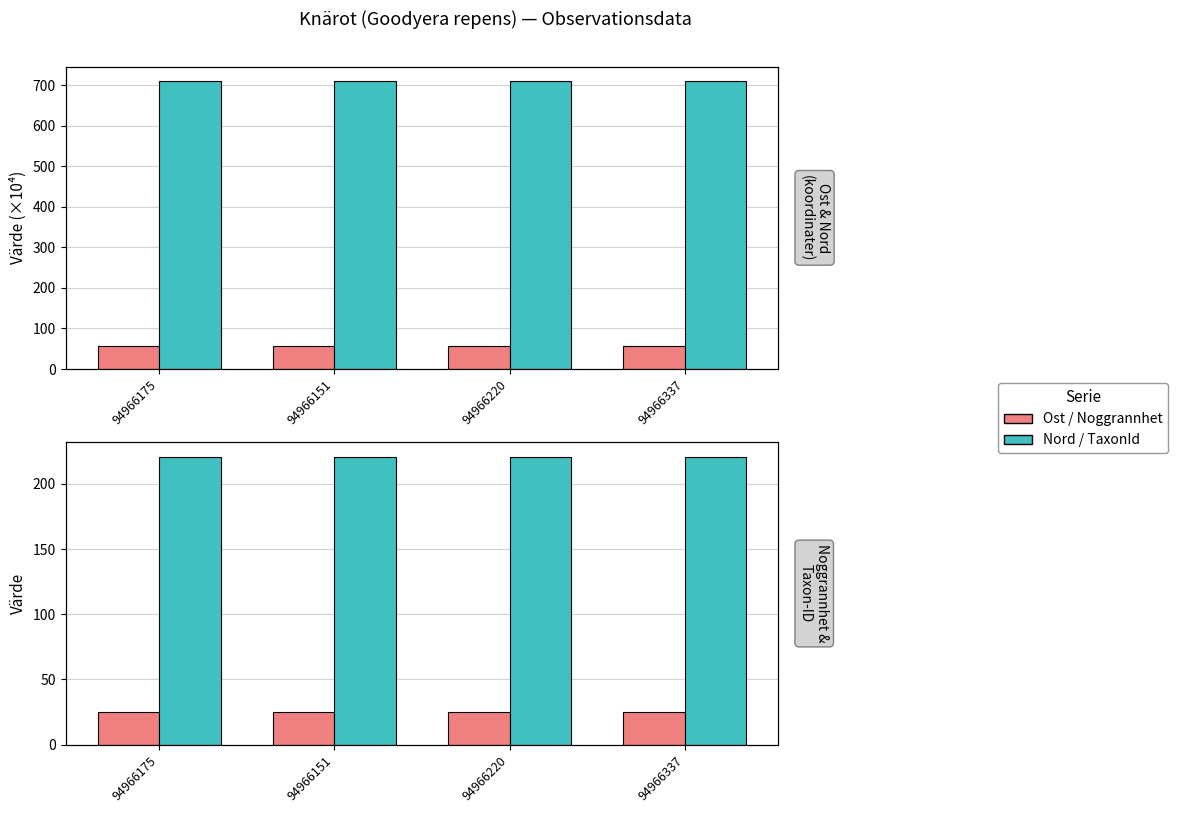

What is the label of the 4th bar from the right?

94966175